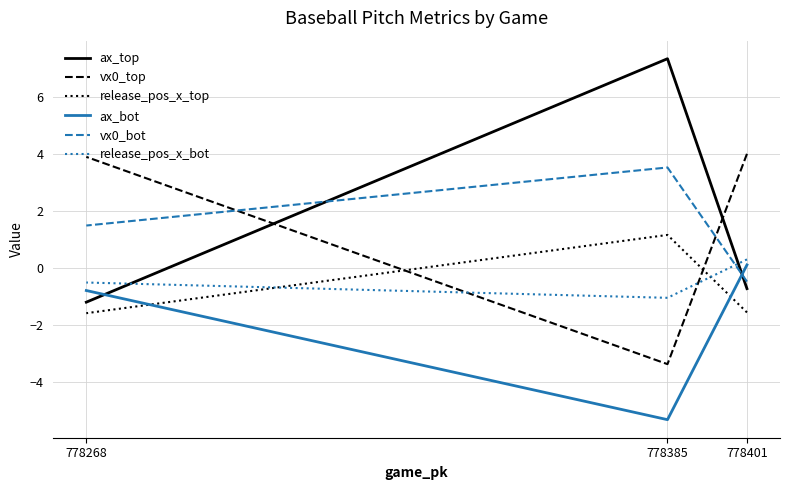

Which series changed the most between 778401 and 778385?

ax_top